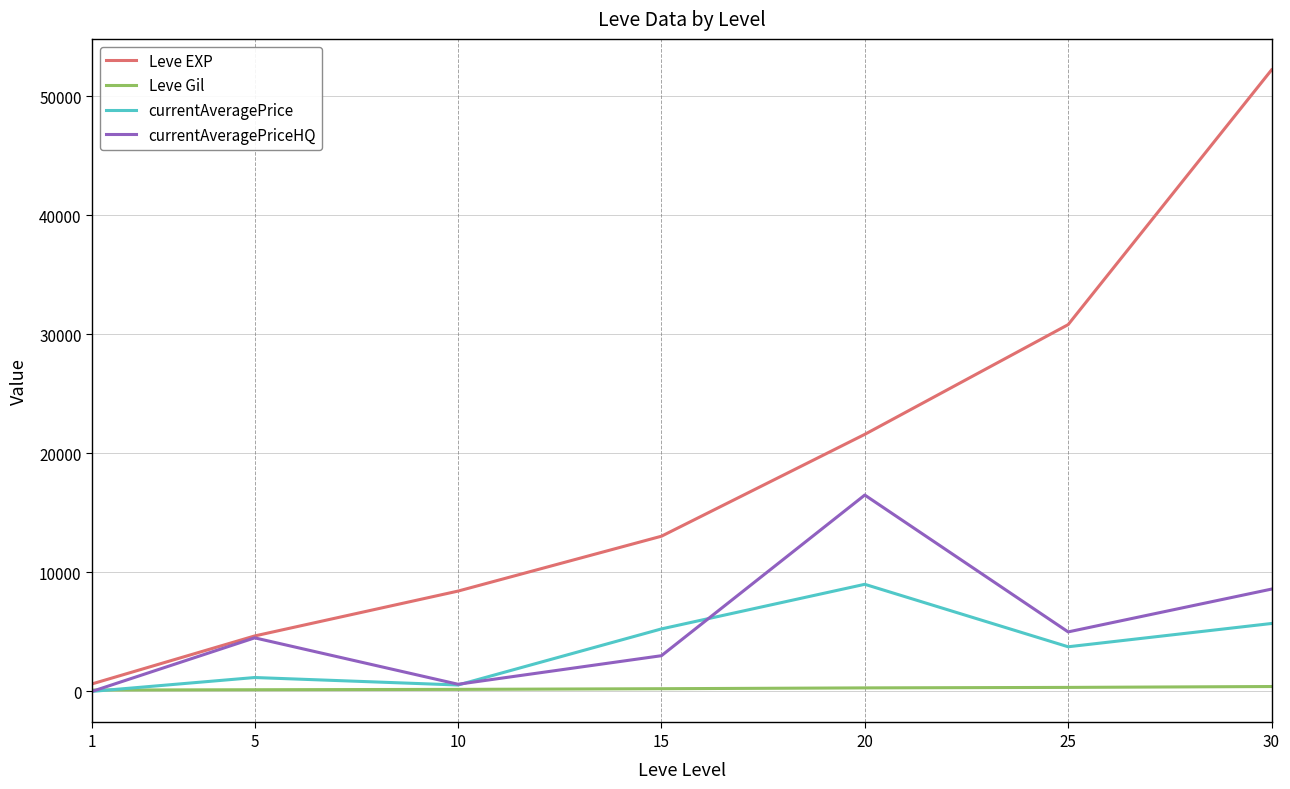

Which series has the largest total across all categories?

Leve EXP